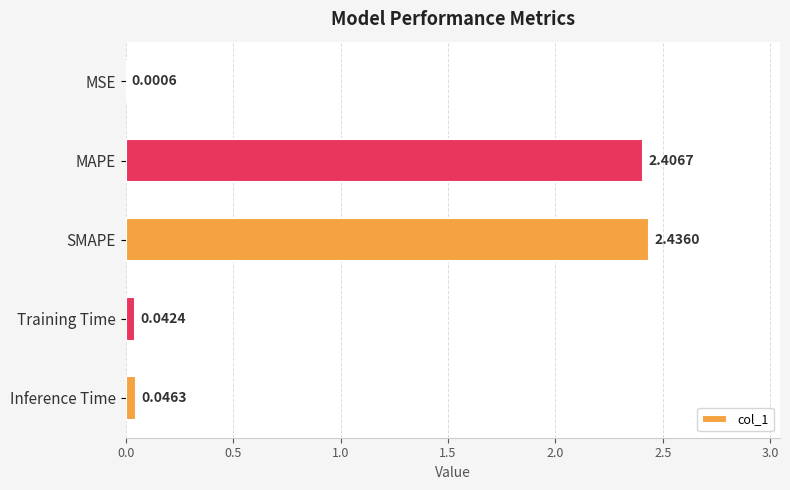

Where is the data nearest to the value 1?

Inference Time